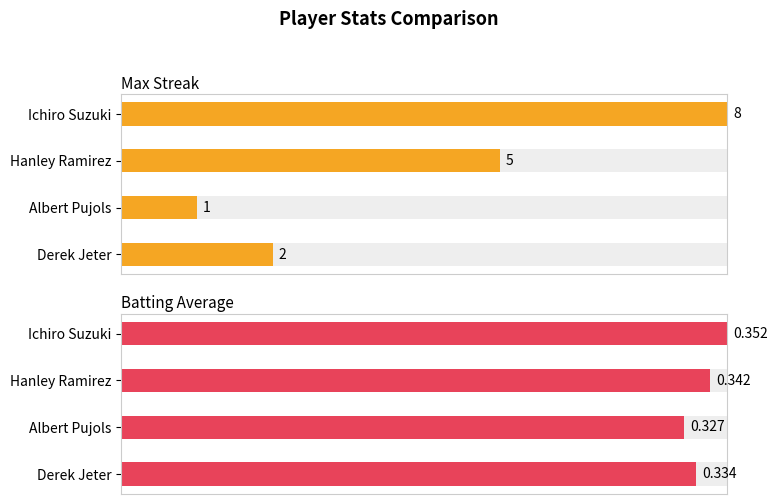

What is the spread (max minus min) of values at Hanley Ramirez?

0.3